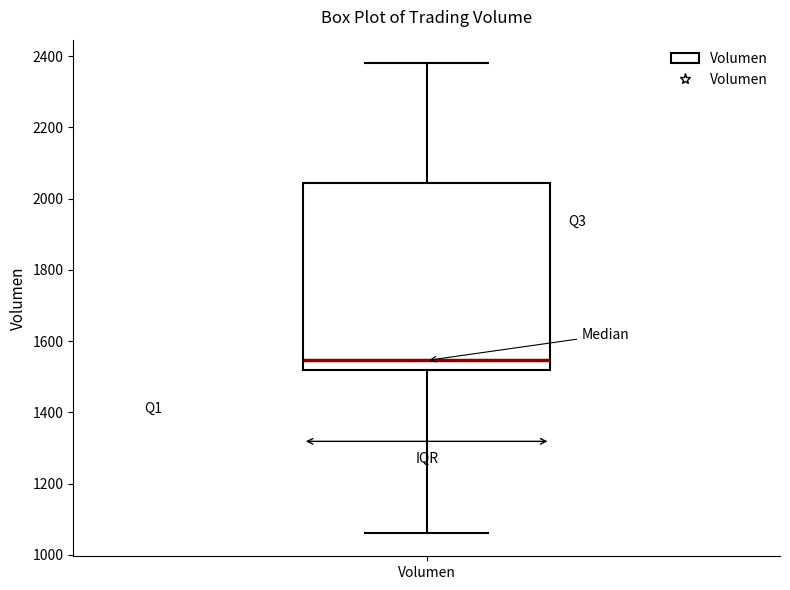

Where does the median line of the box for Volumen sit on the y-axis? The values are not printed on the chart, so give them approximately, as read against the axis.

1540